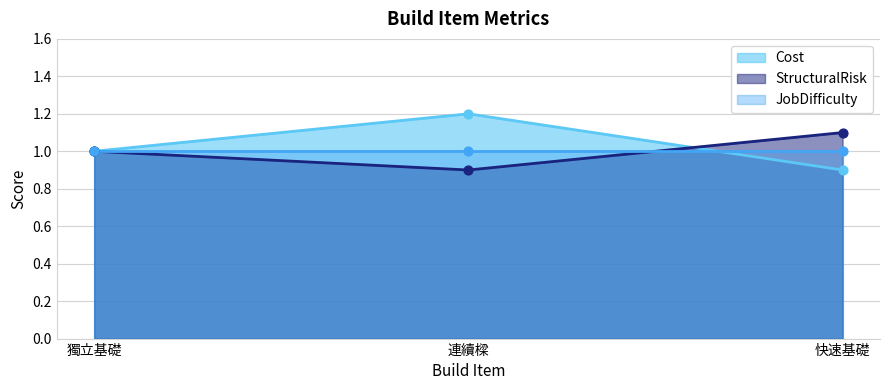

Which series reaches the maximum Y coordinate?

Cost